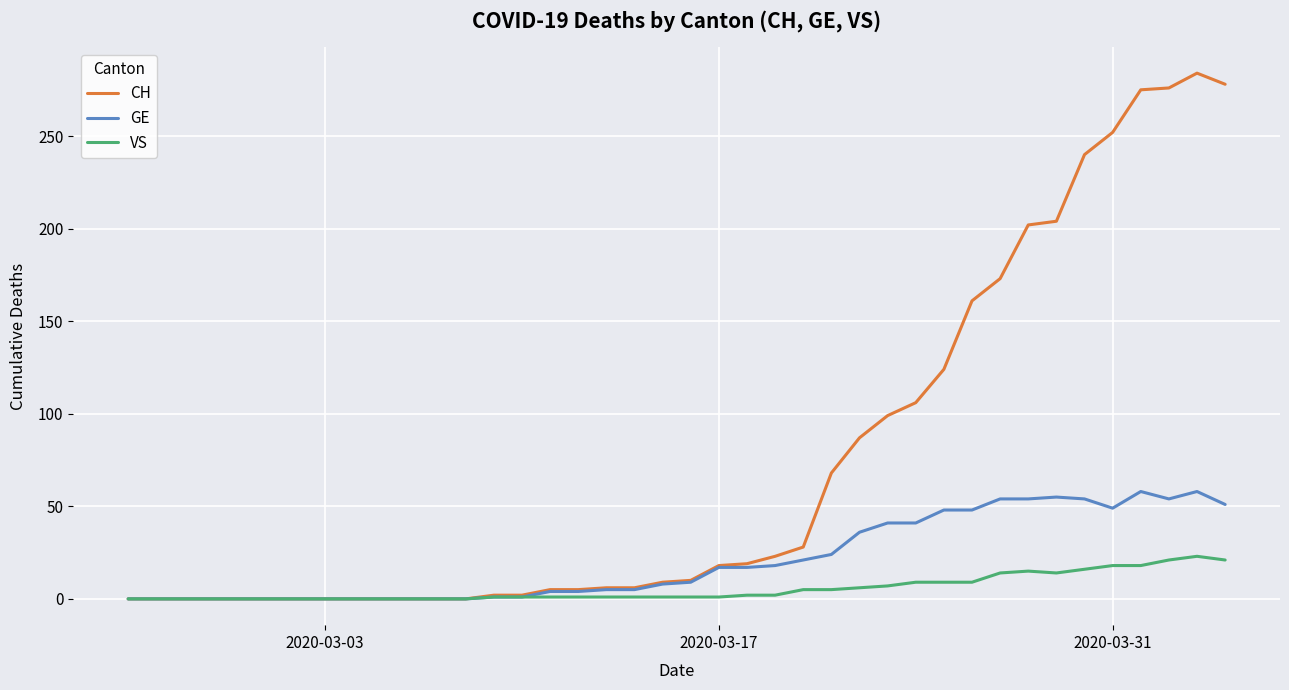

What is the maximum value shown in the chart?

284